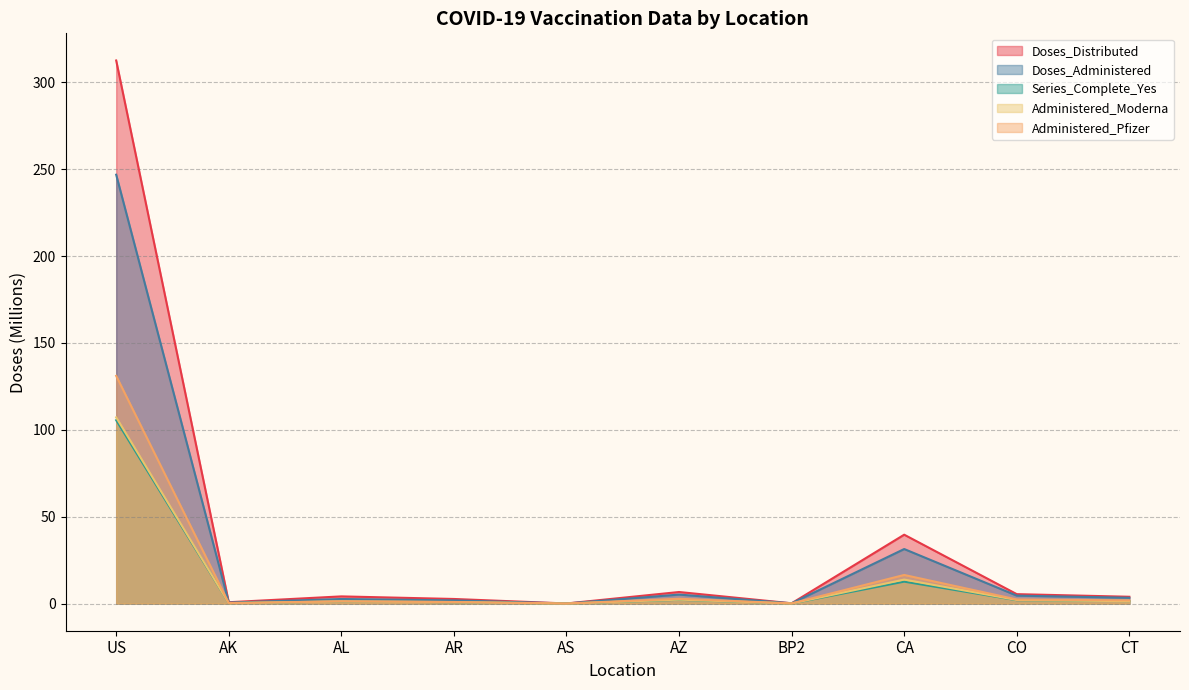

Reading right to left, list all the values displayed in this chart.

Doses_Distributed: CT=3.9	CO=5.4	CA=39.6	BP2=0.2	AZ=6.7	AS=0.1	AR=2.6	AL=4.1	AK=0.8	US=312.5
Doses_Administered: CT=3.3	CO=4.6	CA=31.4	BP2=0.2	AZ=5.2	AS=0.0	AR=1.8	AL=2.6	AK=0.6	US=246.8
Series_Complete_Yes: CT=1.4	CO=1.9	CA=12.6	BP2=0.1	AZ=2.2	AS=0.0	AR=0.8	AL=1.2	AK=0.3	US=105.5
Administered_Moderna: CT=1.4	CO=2.1	CA=13.8	BP2=0.1	AZ=2.3	AS=0.0	AR=0.9	AL=1.3	AK=0.3	US=107.2
Administered_Pfizer: CT=1.8	CO=2.4	CA=16.5	BP2=0.1	AZ=2.8	AS=0.0	AR=0.9	AL=1.3	AK=0.3	US=131.0